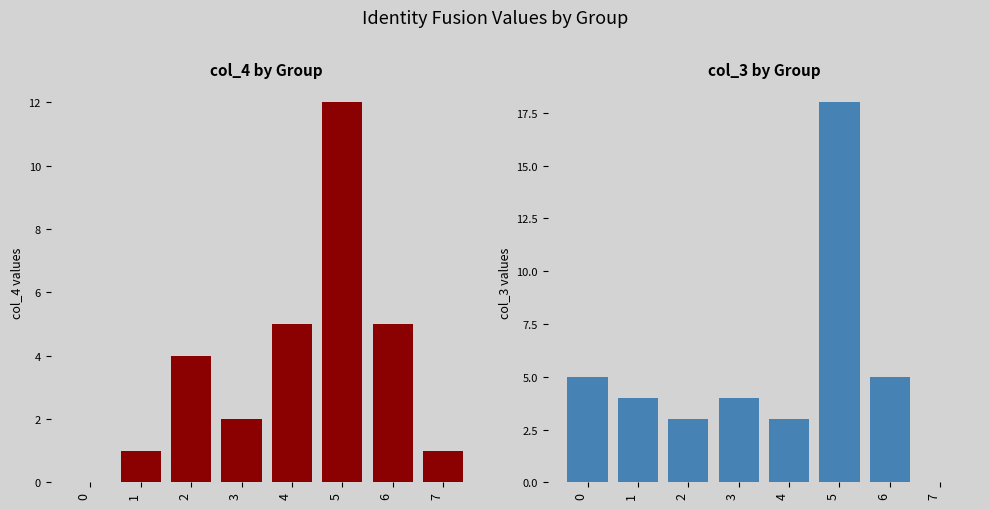

List the series in order of their peak value, highest first.

col_3, col_4